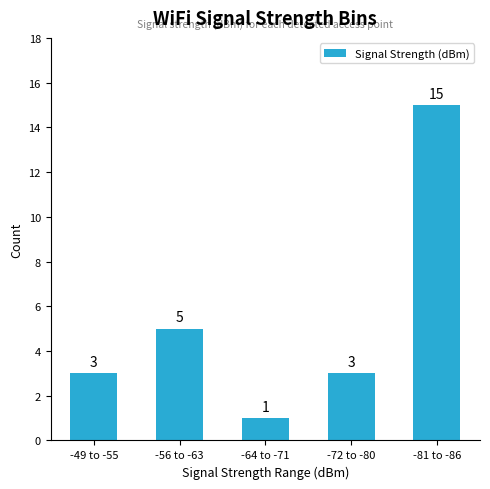

True or false: the data shows 15 at -81 to -86.

True